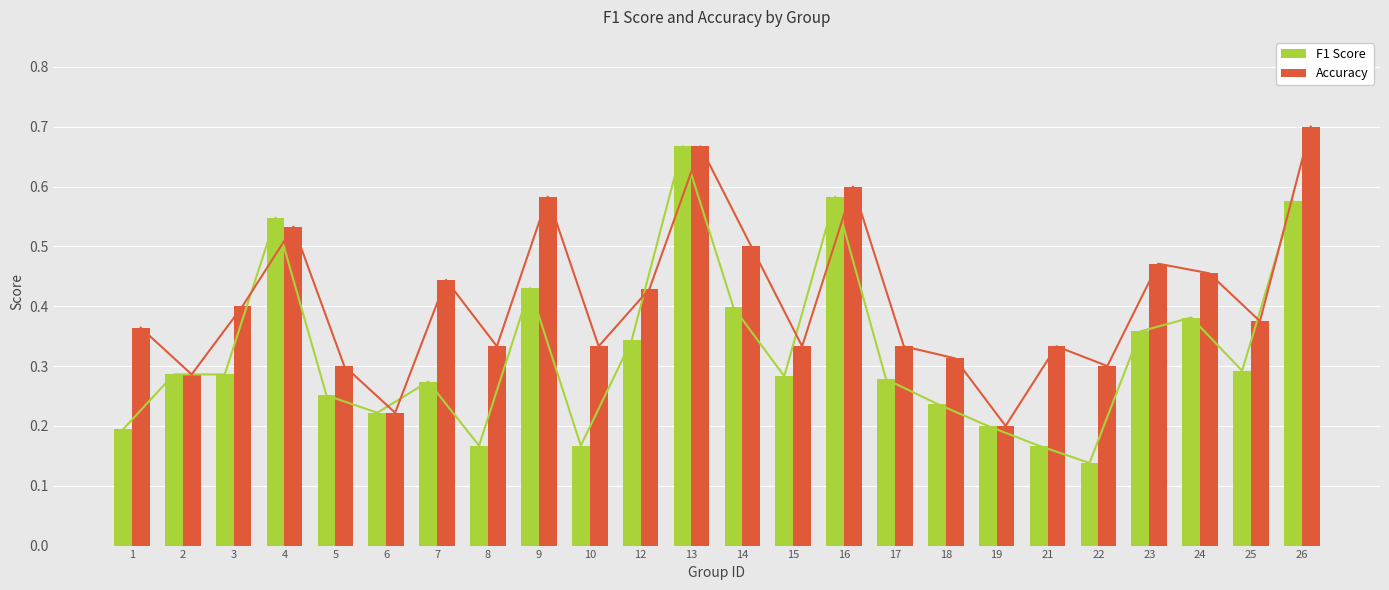

Reading left to right, transcribe all the data shown in this chart.

F1 Score: 1=0.2	2=0.3	3=0.3	4=0.5	5=0.3	6=0.2	7=0.3	8=0.2	9=0.4	10=0.2	12=0.3	13=0.7	14=0.4	15=0.3	16=0.6	17=0.3	18=0.2	19=0.2	21=0.2	22=0.1	23=0.4	24=0.4	25=0.3	26=0.6
Accuracy: 1=0.4	2=0.3	3=0.4	4=0.5	5=0.3	6=0.2	7=0.4	8=0.3	9=0.6	10=0.3	12=0.4	13=0.7	14=0.5	15=0.3	16=0.6	17=0.3	18=0.3	19=0.2	21=0.3	22=0.3	23=0.5	24=0.5	25=0.4	26=0.7